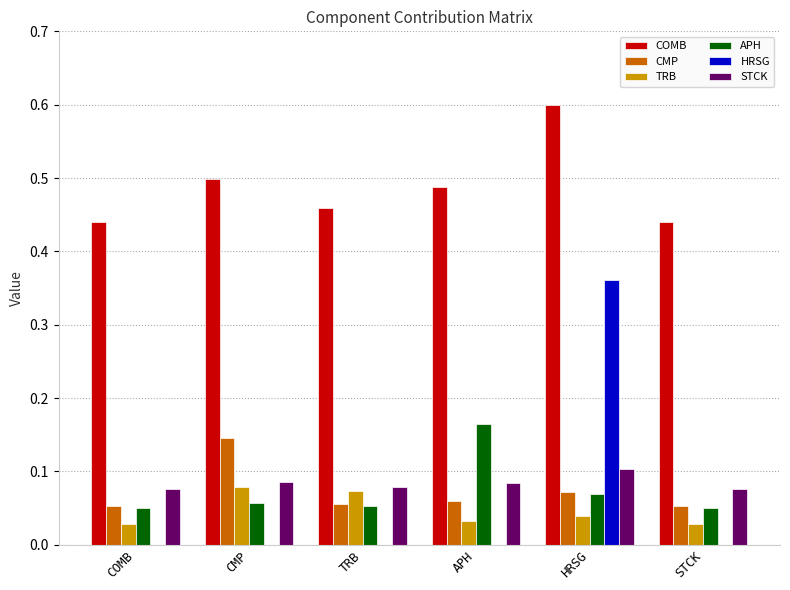

Which label corresponds to the largest value in the chart?

HRSG